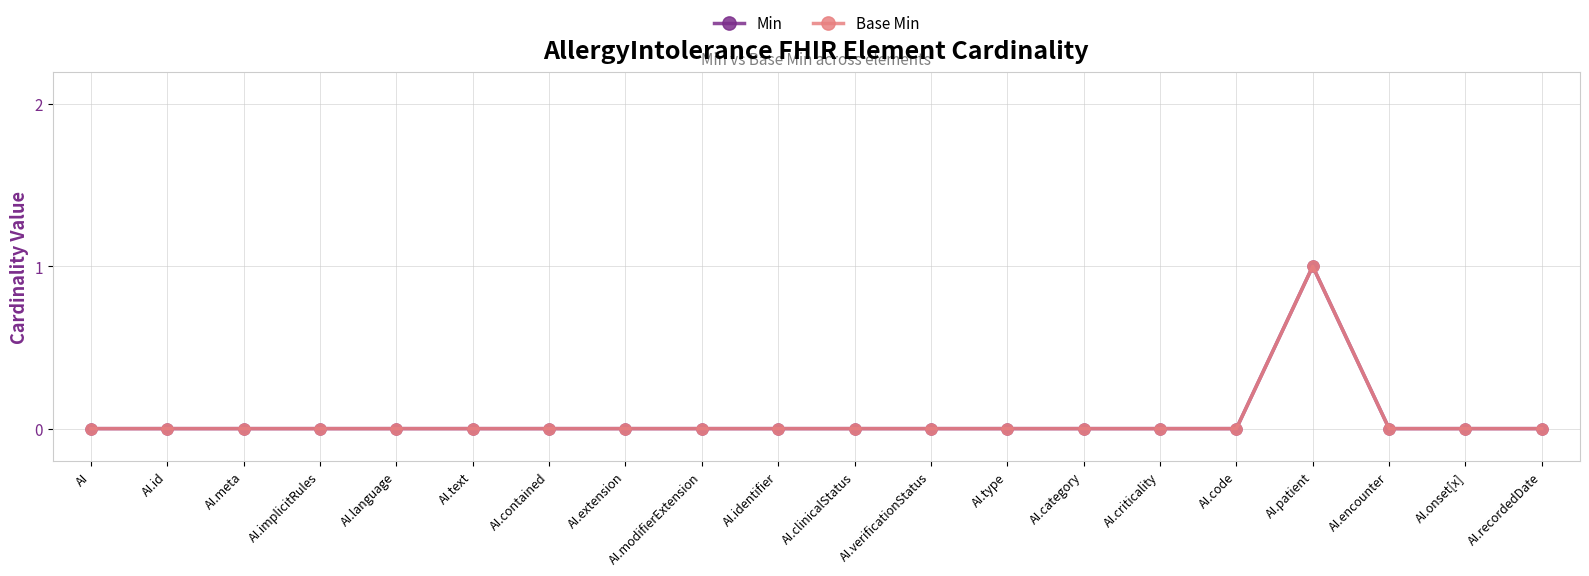

The value of Base Min at AI.criticality is 0. True or false?

True